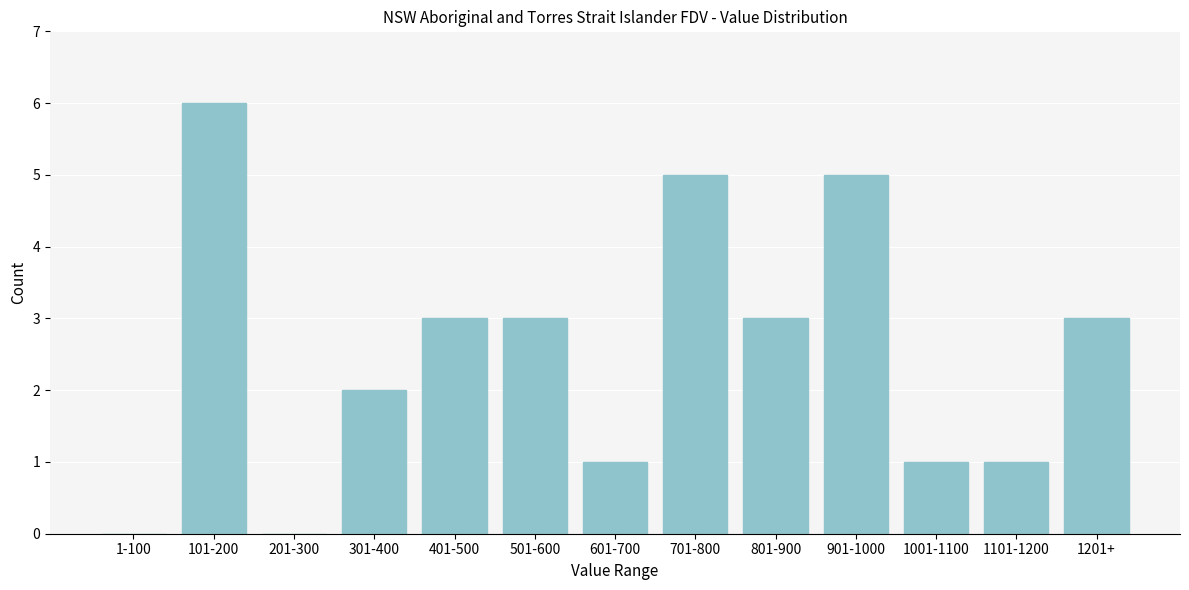

Reading left to right, list all the values displayed in this chart.

1-100=0	101-200=6	201-300=0	301-400=2	401-500=3	501-600=3	601-700=1	701-800=5	801-900=3	901-1000=5	1001-1100=1	1101-1200=1	1201+=3